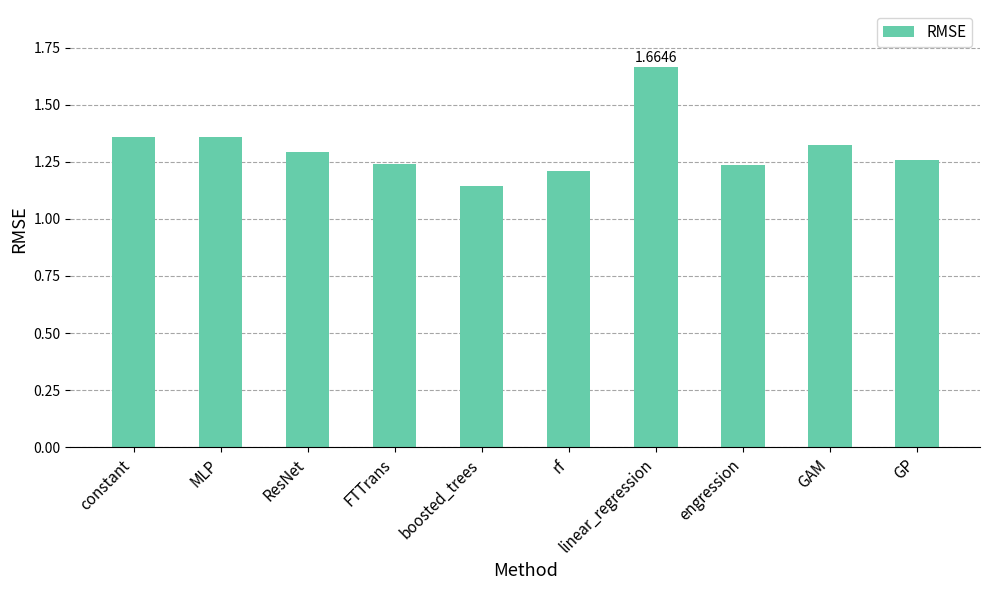

Between boosted_trees and ResNet, which is larger?

ResNet